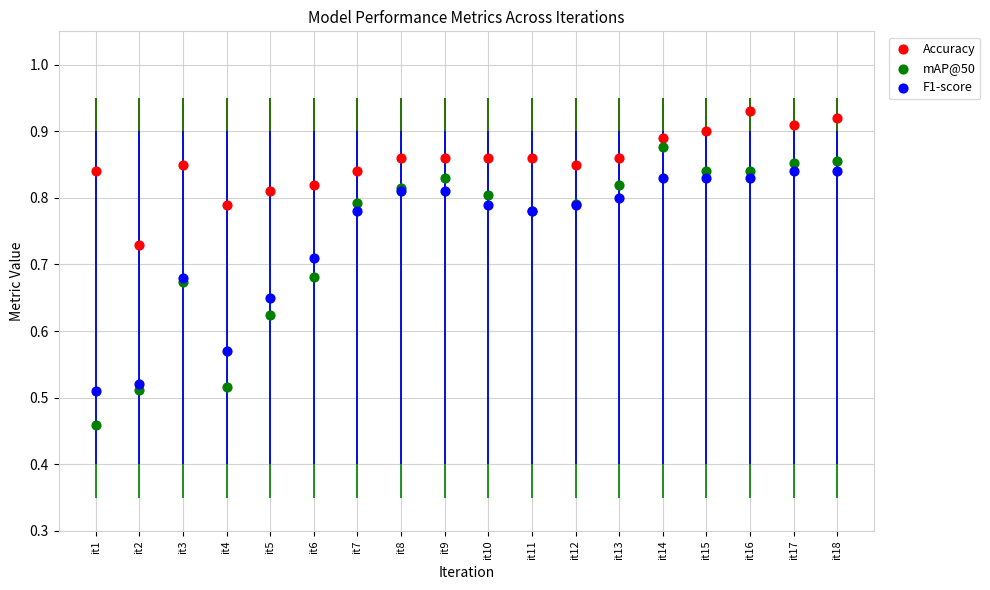

Which series has the widest spread of Y values?

mAP@50